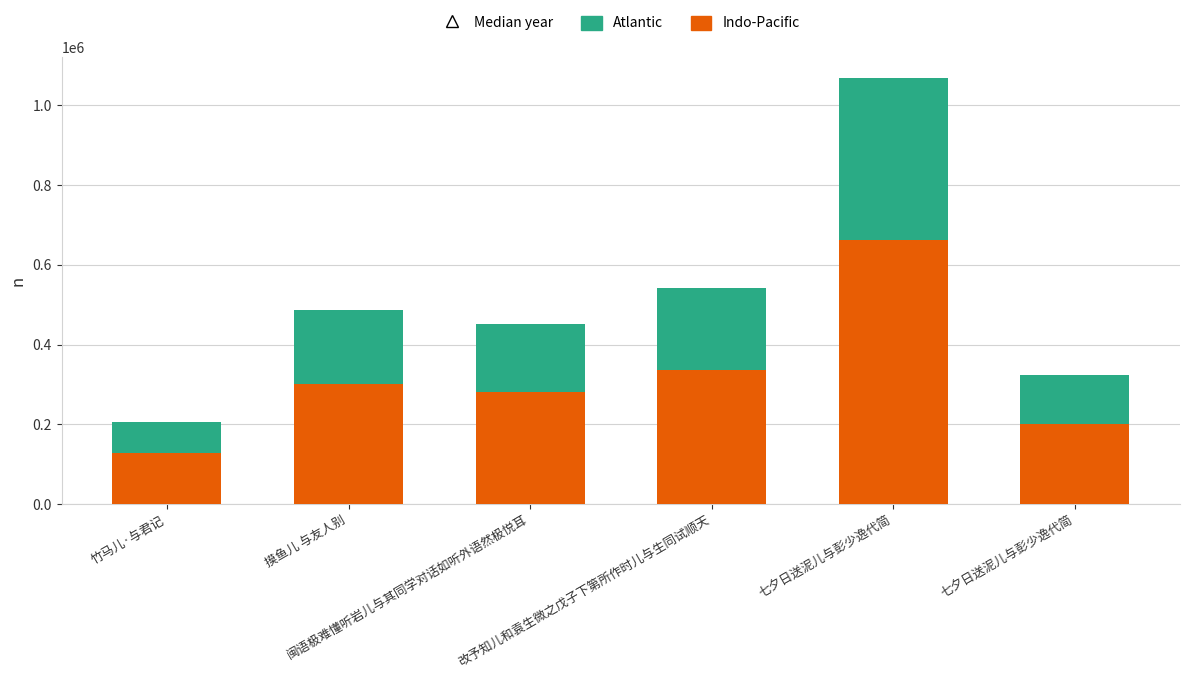

How many distinct data groups are displayed?

2